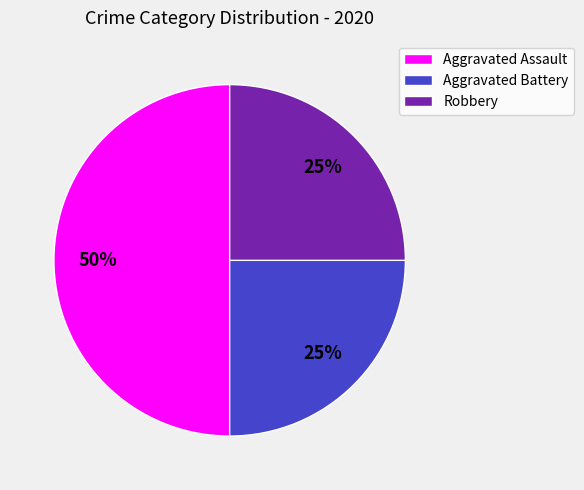

Is the sum of Aggravated Battery and Aggravated Assault greater than half?

Yes